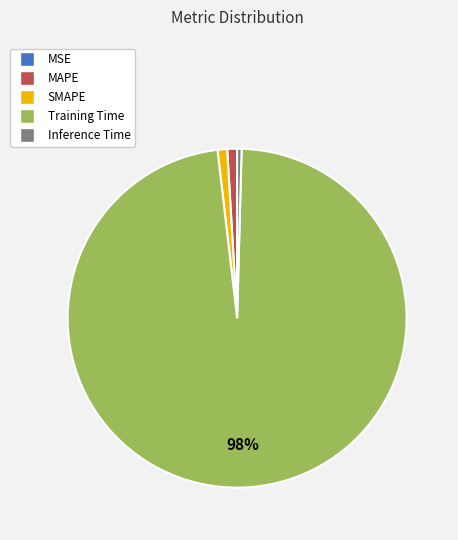

To the nearest percent, what is the difference between the largest and smallest slice percentages?

98%